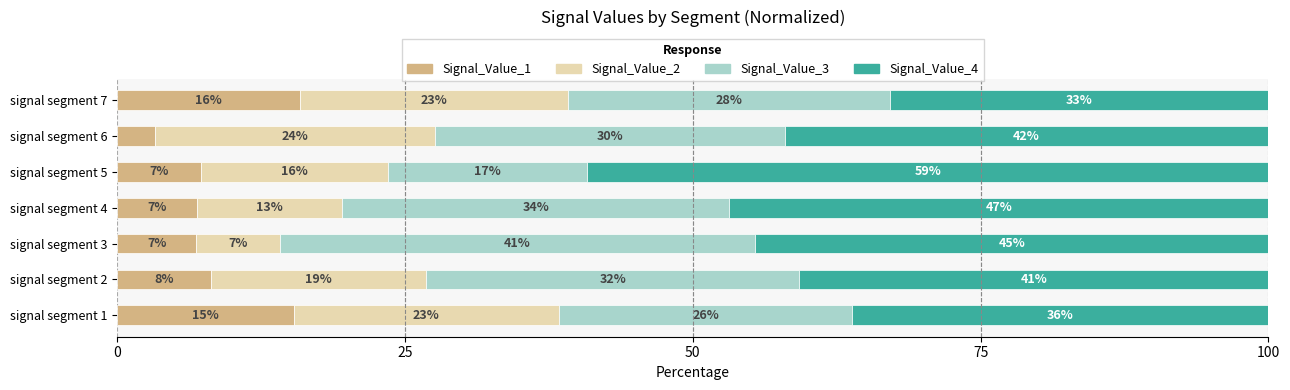

What are all the series names shown in the legend?

Signal_Value_1, Signal_Value_2, Signal_Value_3, Signal_Value_4